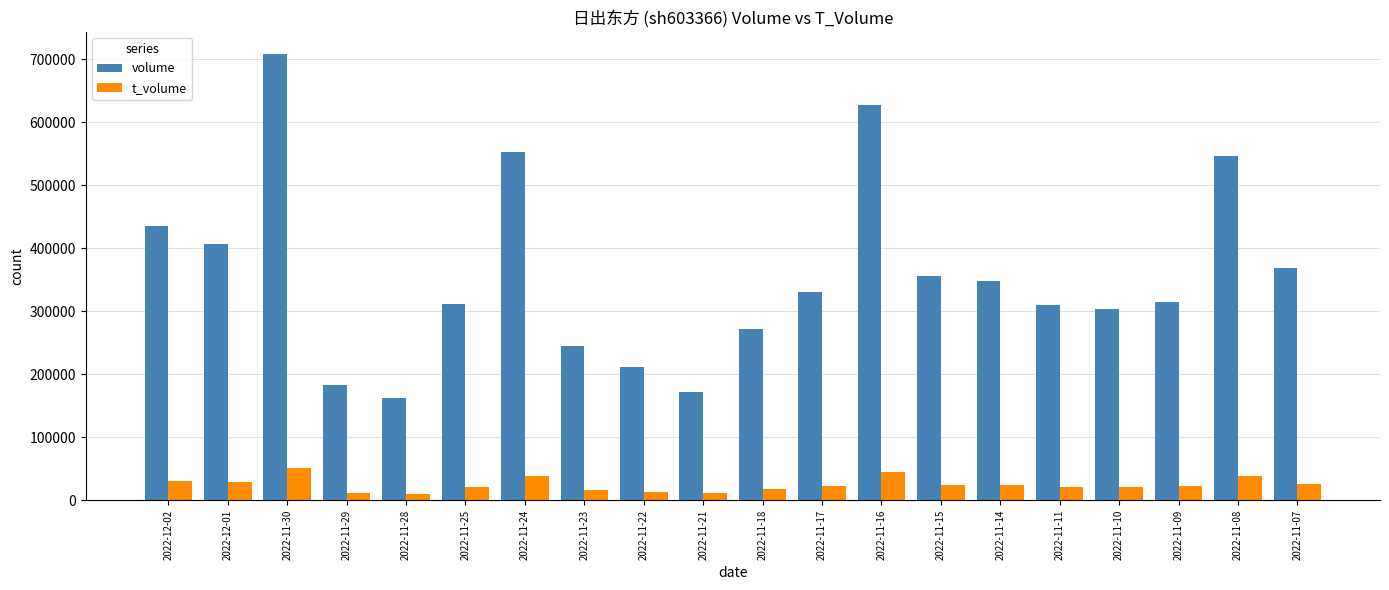

How many bars are there in each group?

2